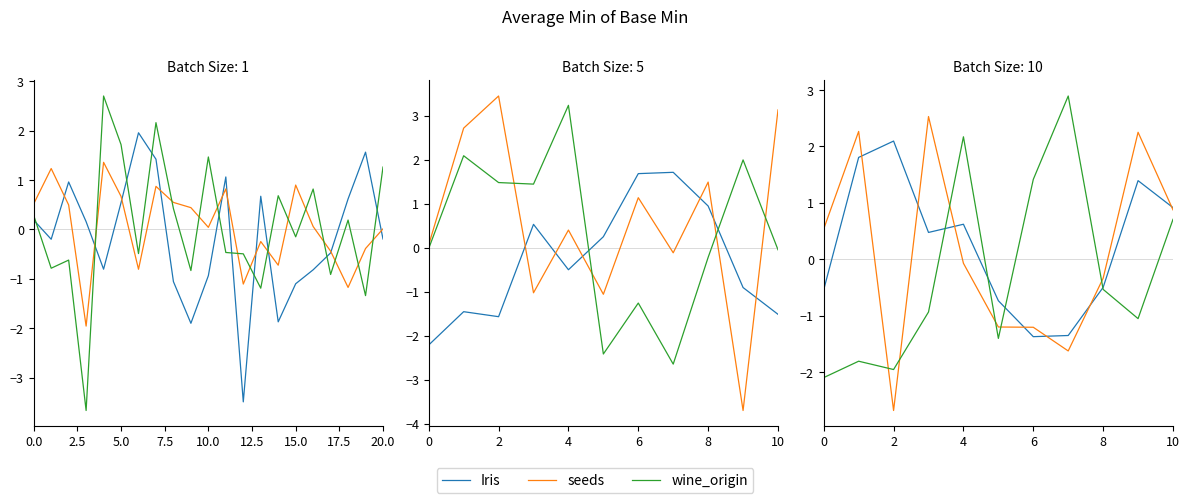

The value of wine_origin at 9 is -1.1. True or false?

True